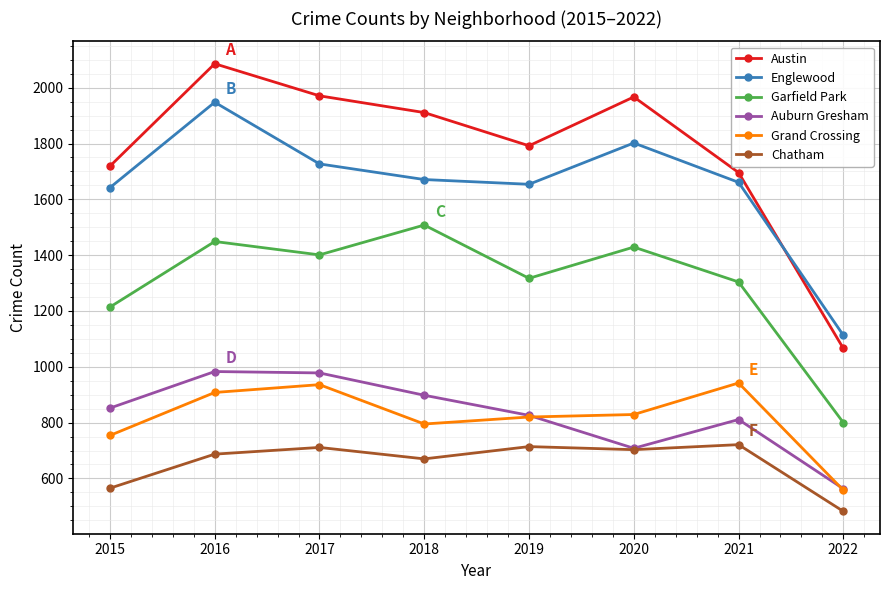

Which series has the largest total across all categories?

Austin